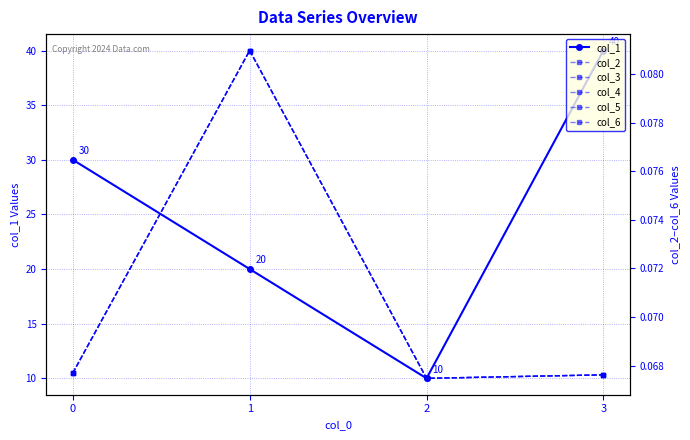

In col_4, how many points are higher than both neighbors (excluding endpoints)?

1